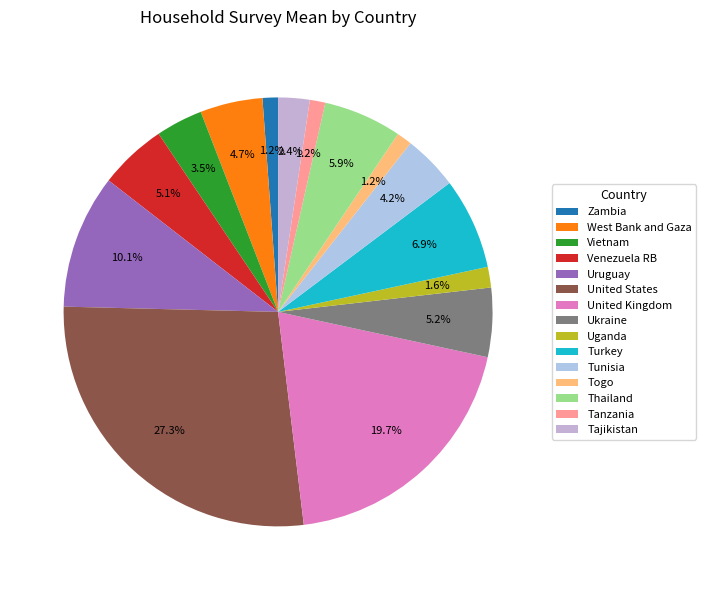

How many slices are in this pie chart?

15